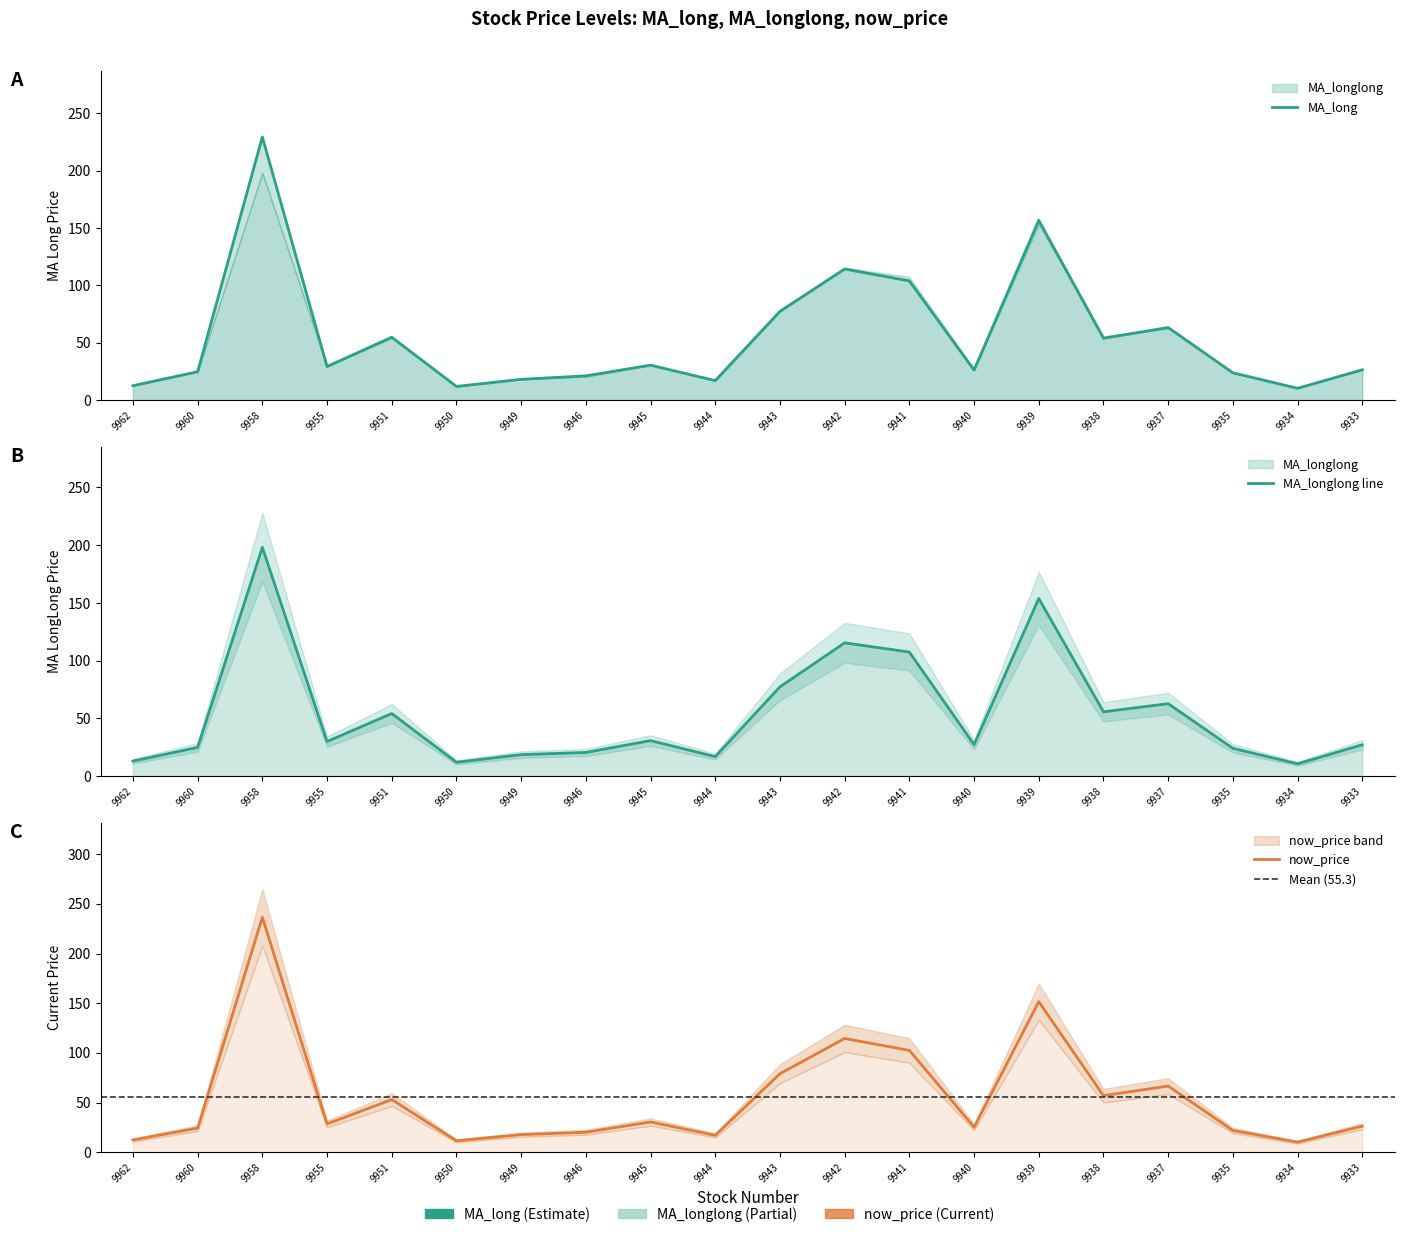

Which series has the largest total across all categories?

now_price